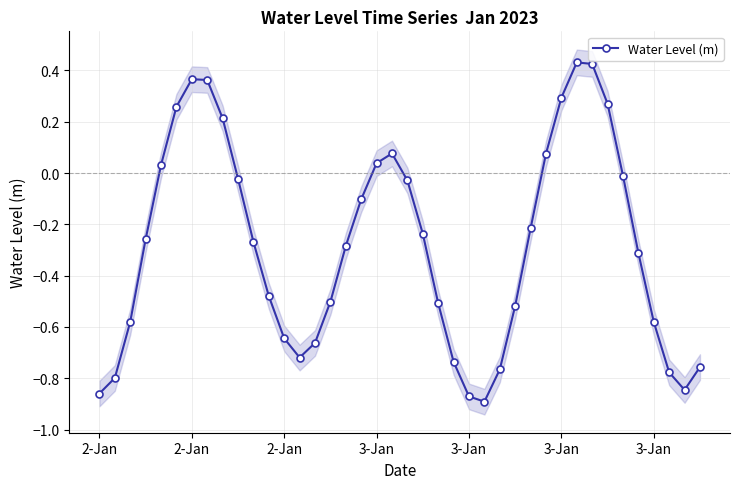

What value does the data have at 3-Jan?

-0.6